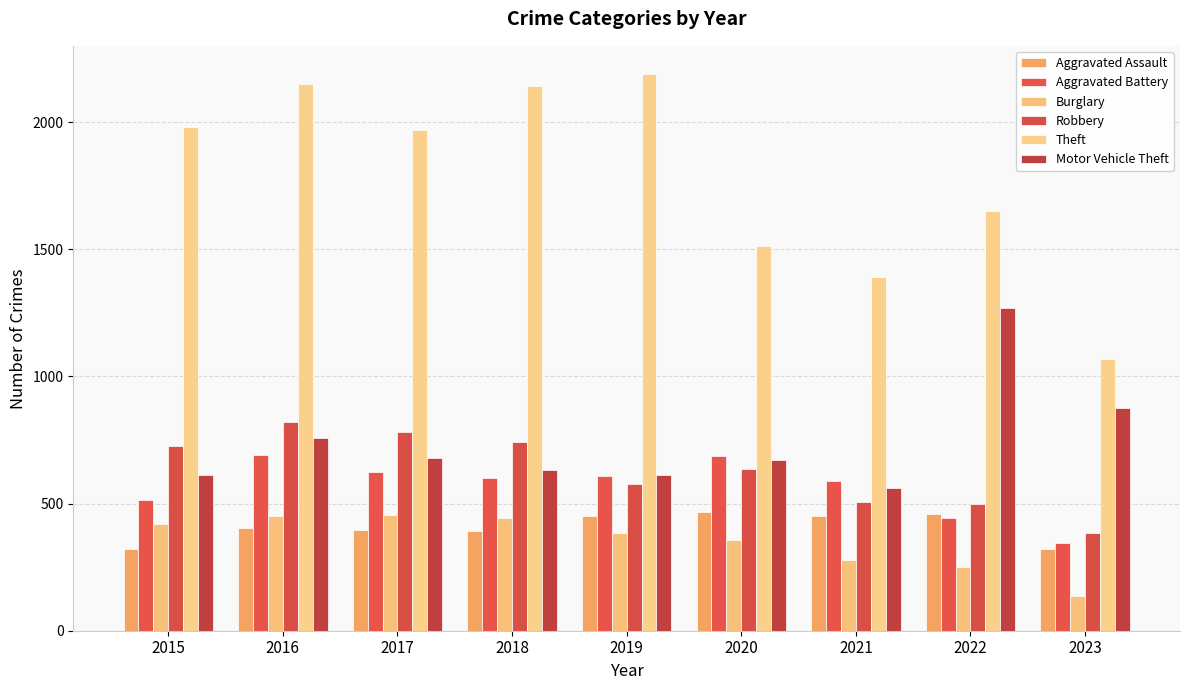

Which series has the largest range (max minus min)?

Theft